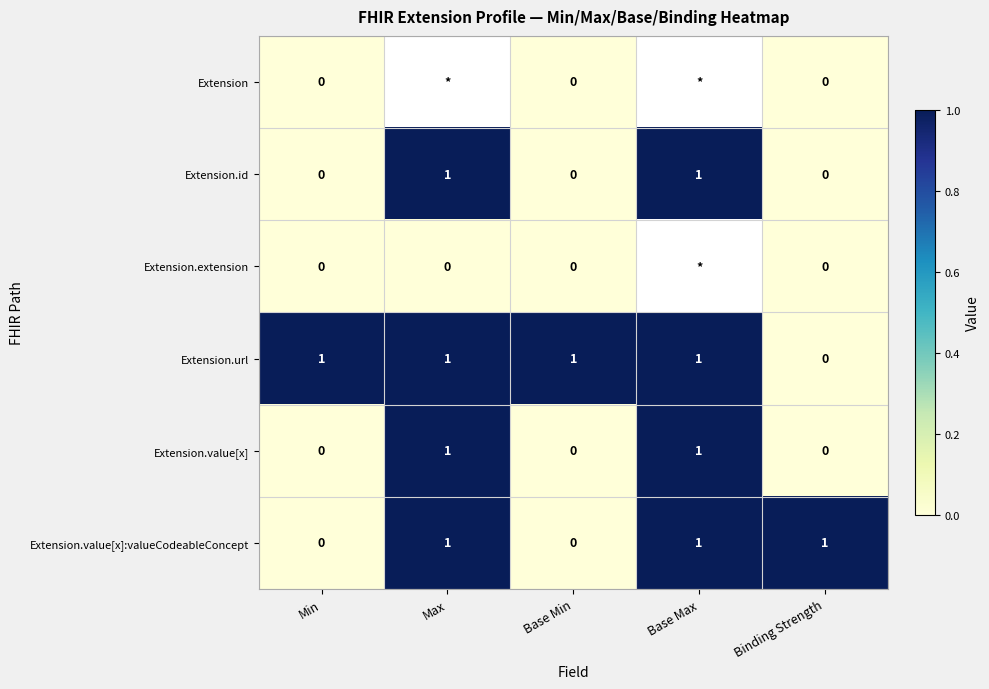

Is it true that Extension.value[x]:valueCodeableConcept equals 0 at Binding Strength?

False